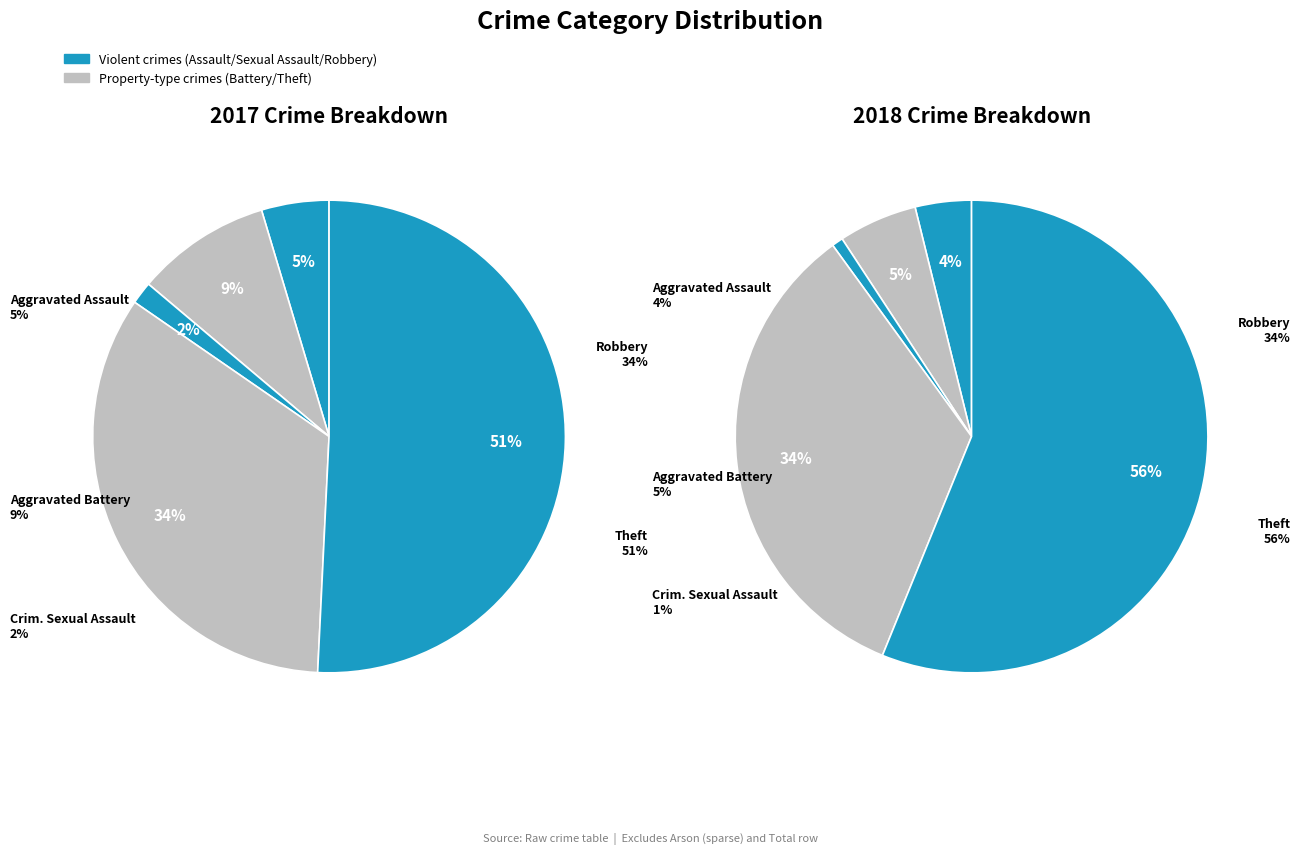

Is values_2017 the majority of the pie?

No